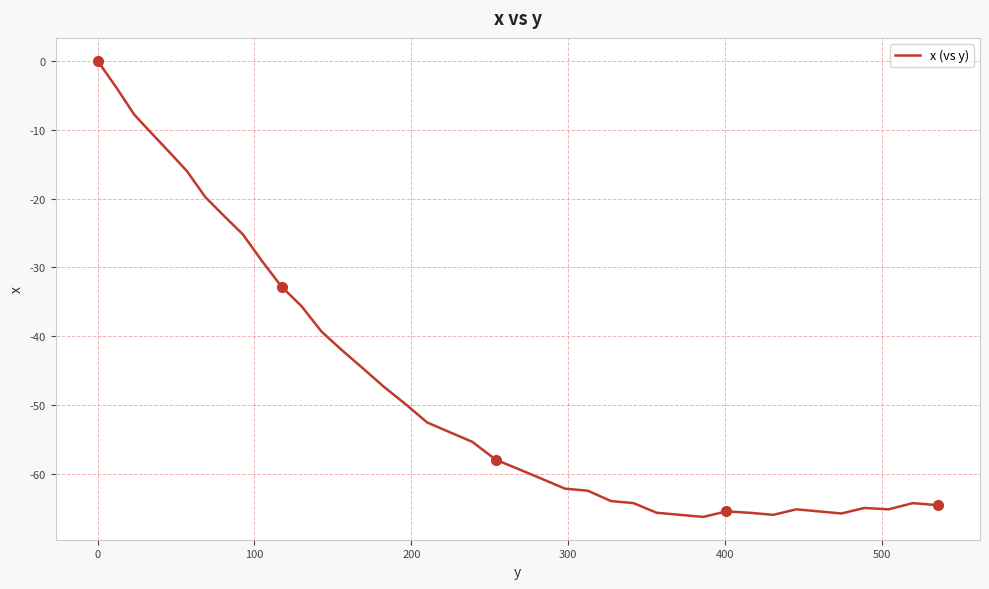

What is the difference between the maximum and minimum values?

66.2